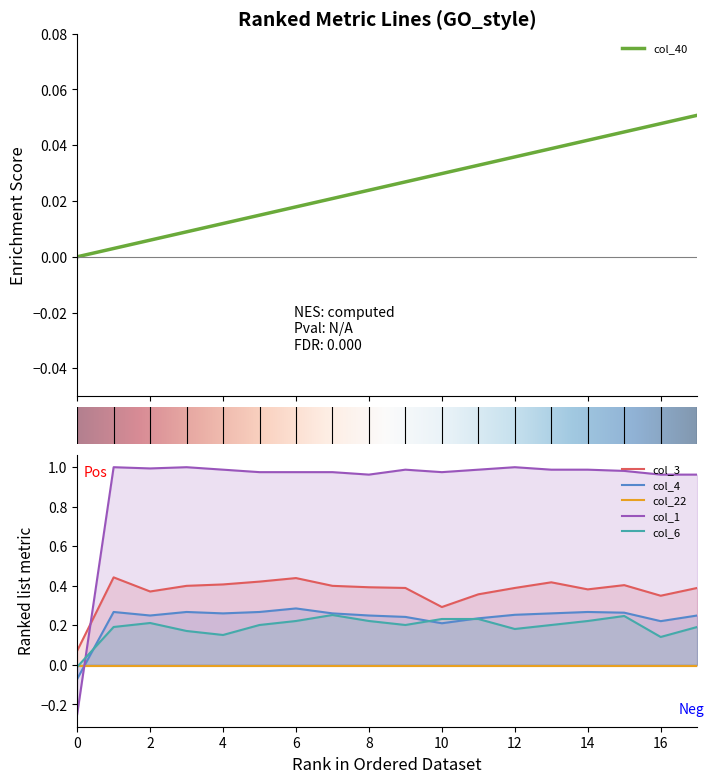

How many times do col_4 and col_40 cross each other?

1